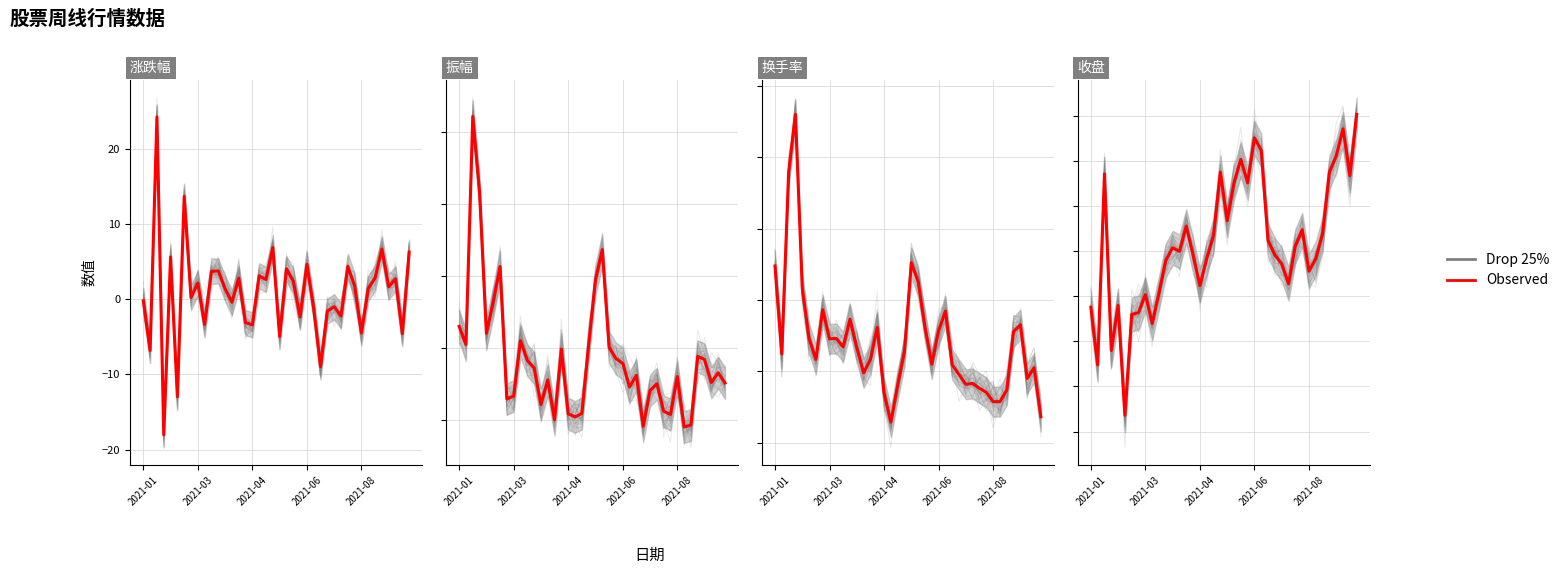

What is the maximum value shown in the chart?

24.3